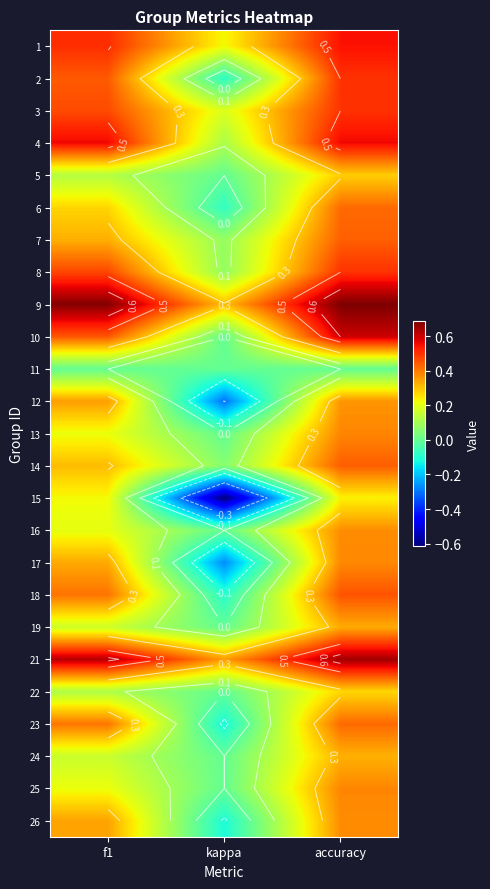

Is it true that 21 equals 0.9 at f1?

False